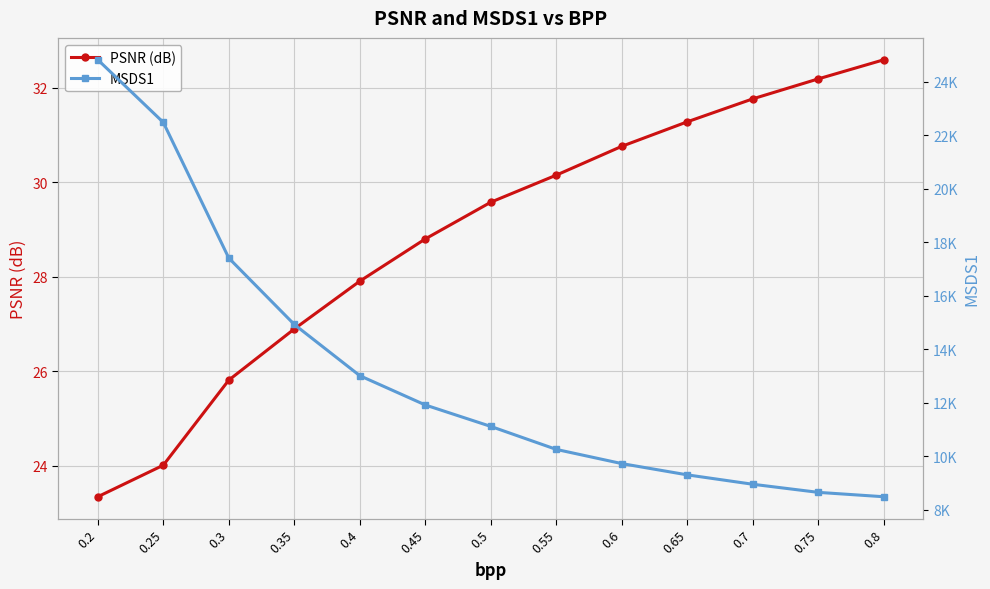

What are all the series names shown in the legend?

PSNR (dB), MSDS1